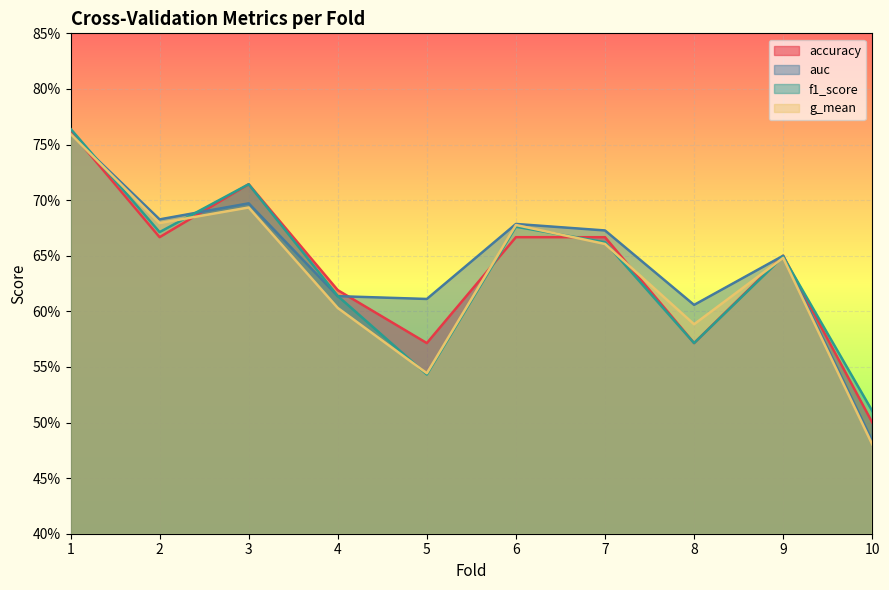

Which series has the largest total across all categories?

auc